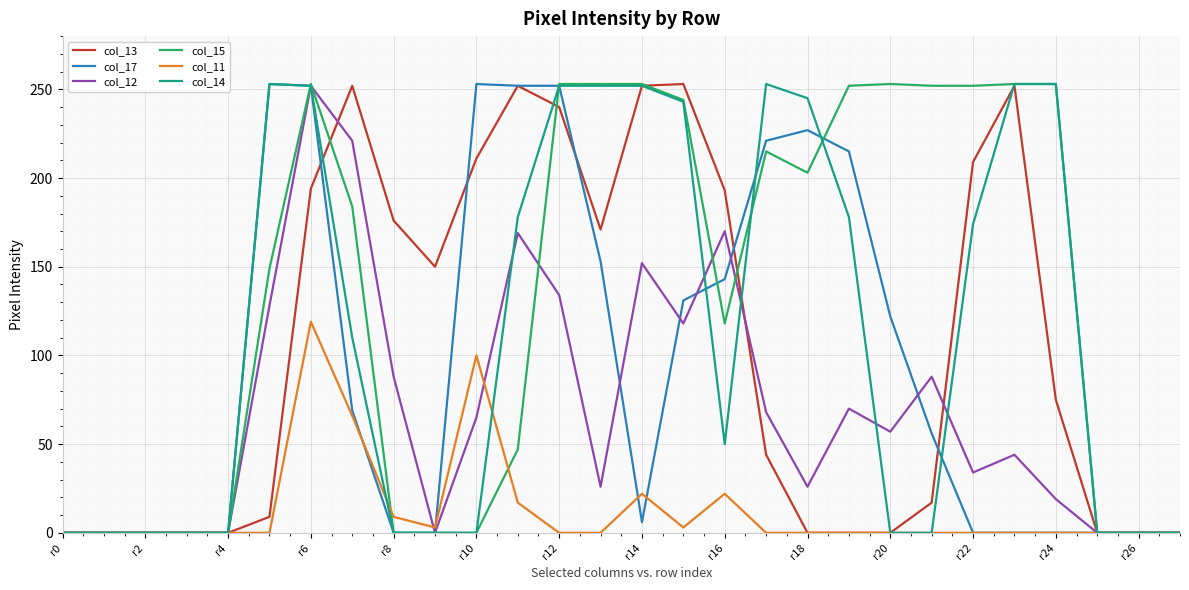

What is the maximum value shown in the chart?

253